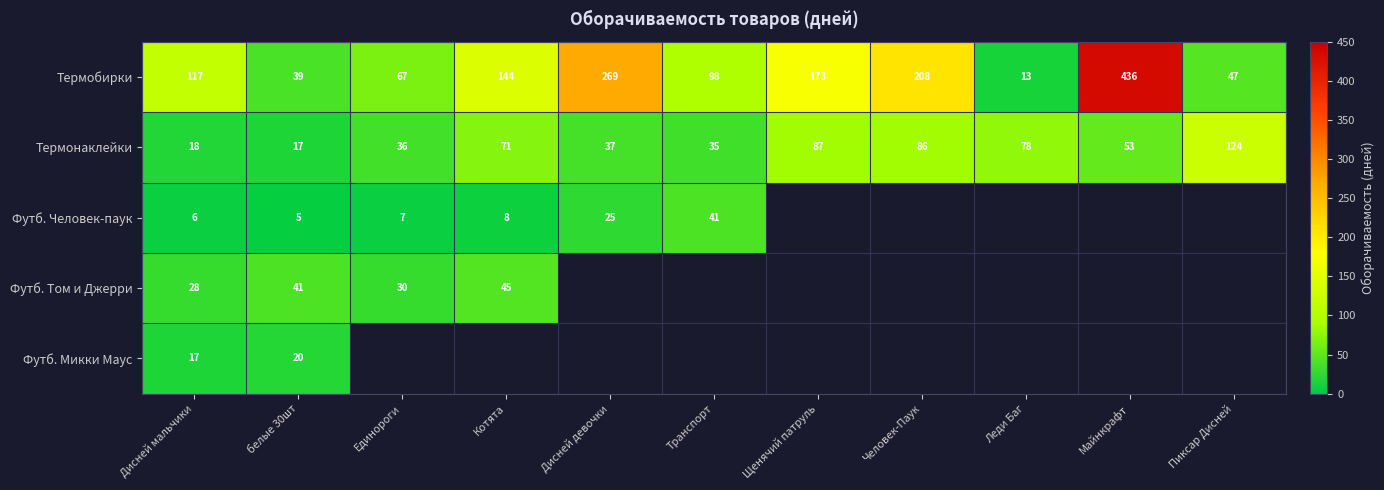

Which category has the lowest value in the Термобирки series?

Леди Баг